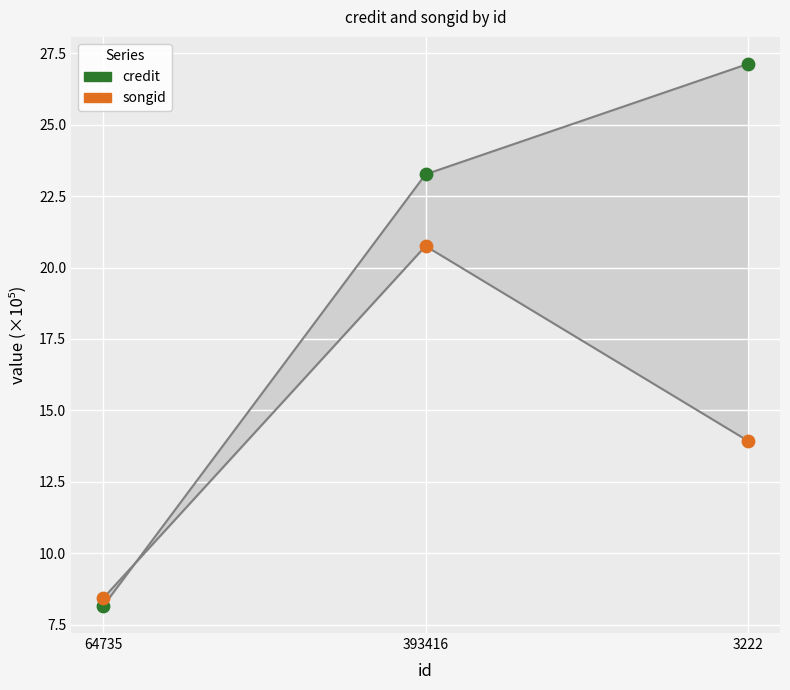

Which series has the widest spread of Y values?

credit